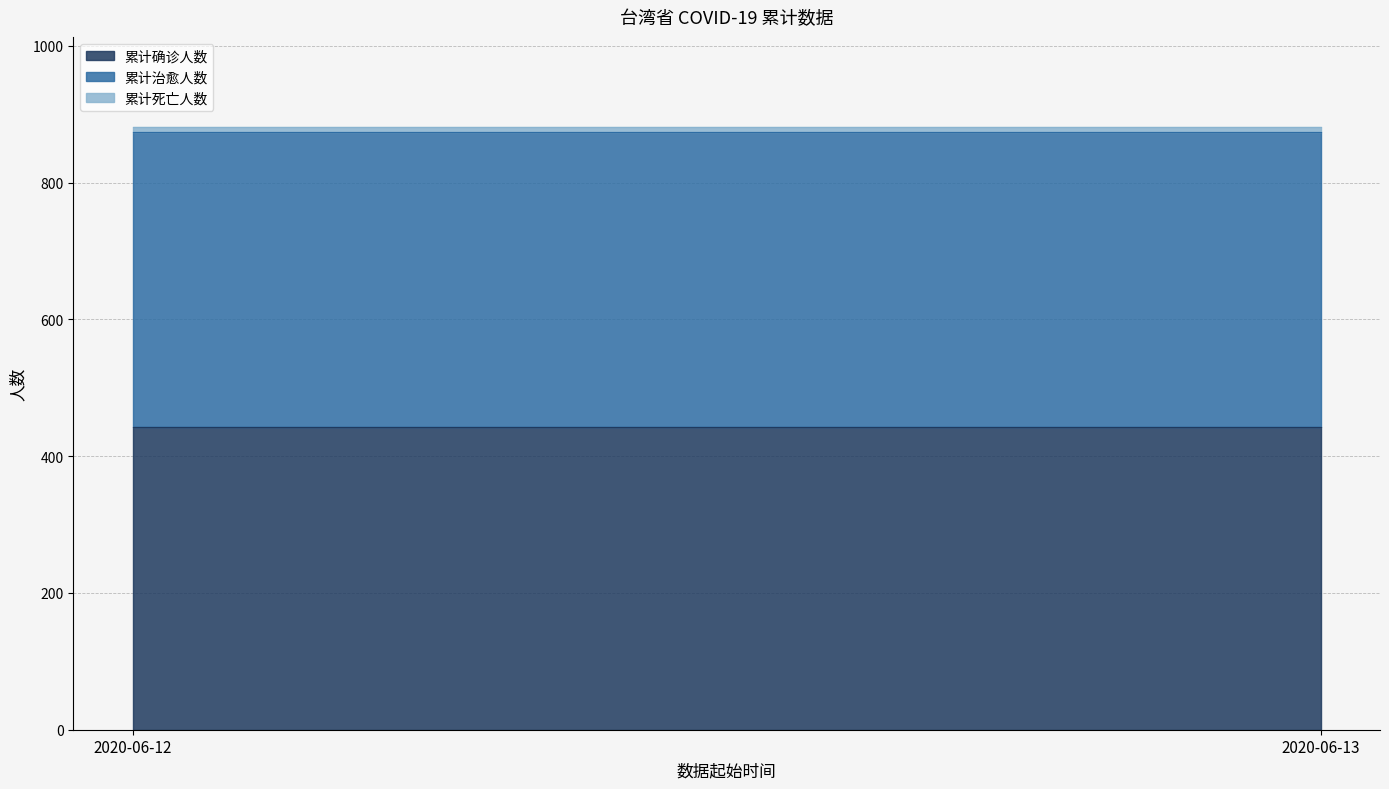

At which label is 累计治愈人数 closest to 431?

2020-06-12